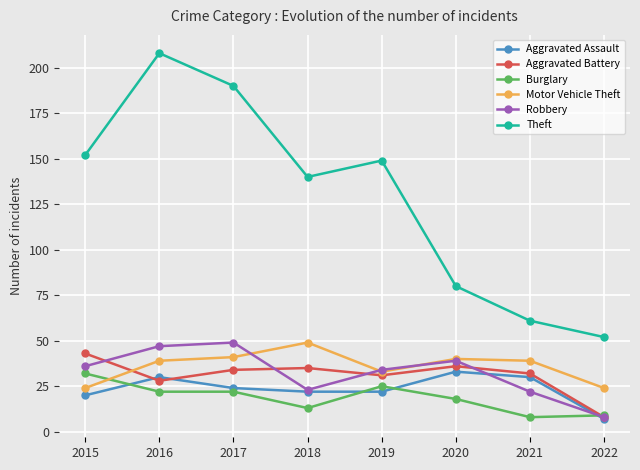

What is the lowest value of the Motor Vehicle Theft series?

24